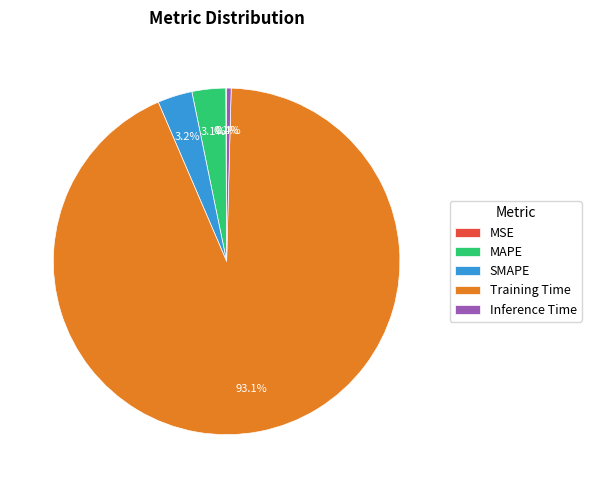

To the nearest percent, what percentage of the pie is Training Time?

93%